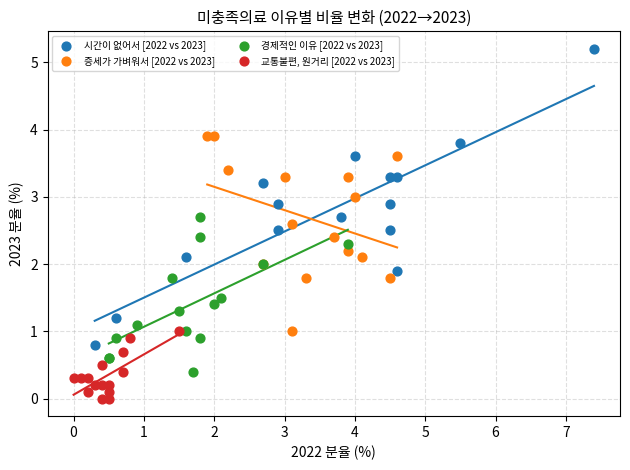

Which series reaches the minimum Y coordinate?

교통불편, 원거리 [2022 vs 2023]